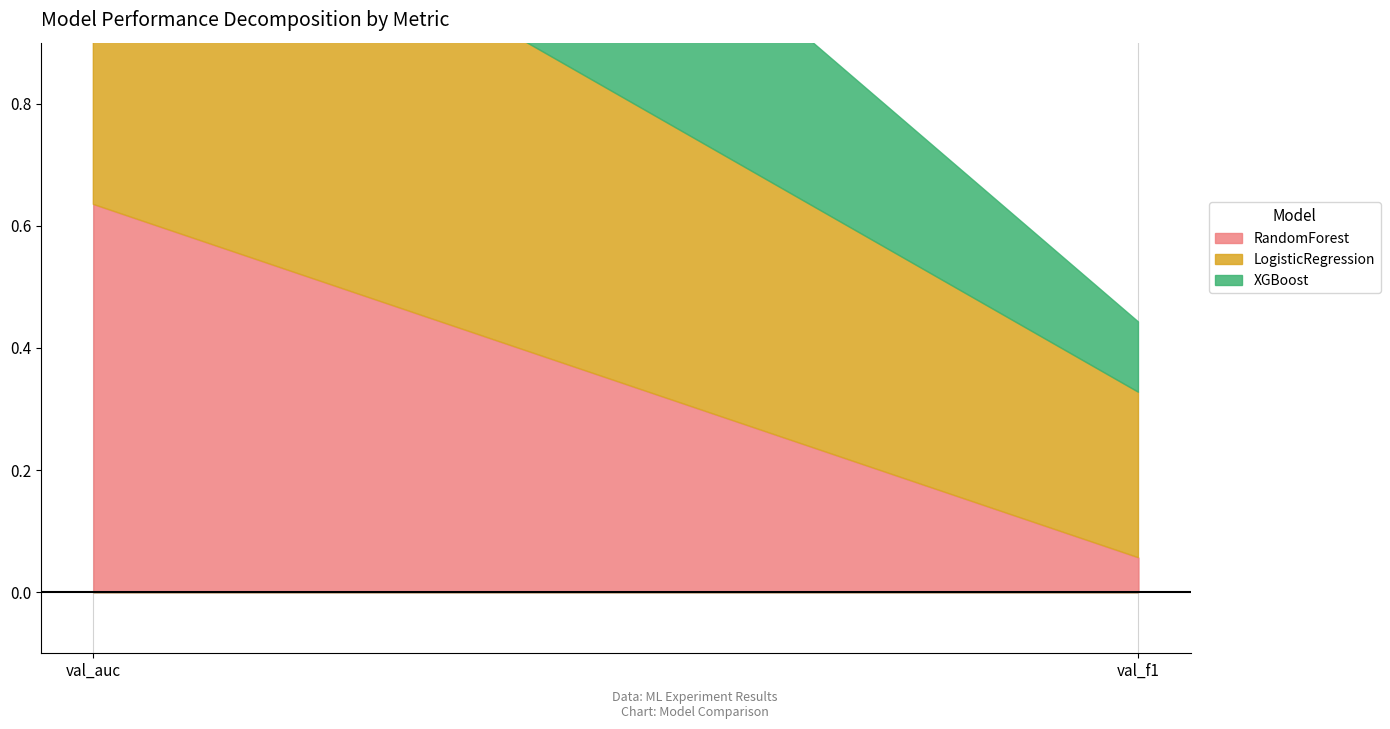

What is the label of the 1st point from the right?

val_f1